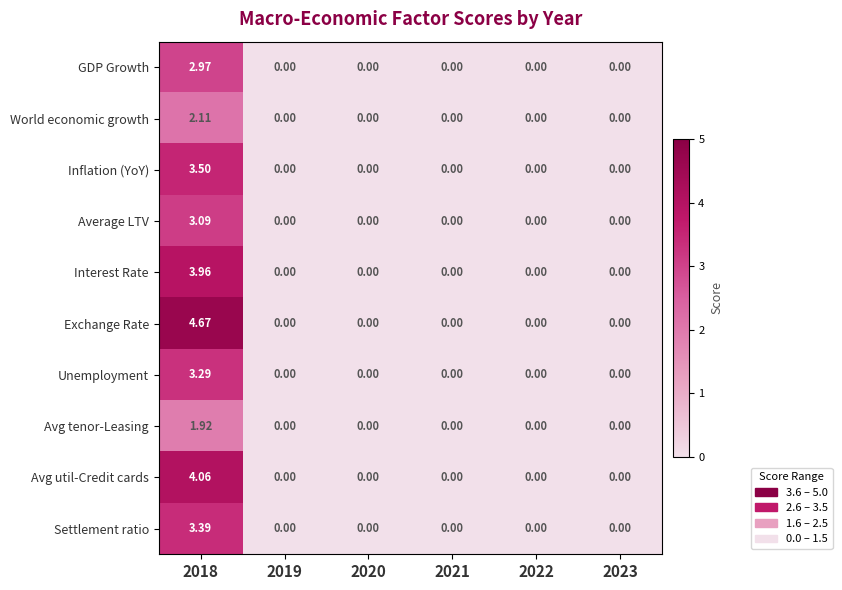

Which series has the widest spread of values?

Exchange Rate